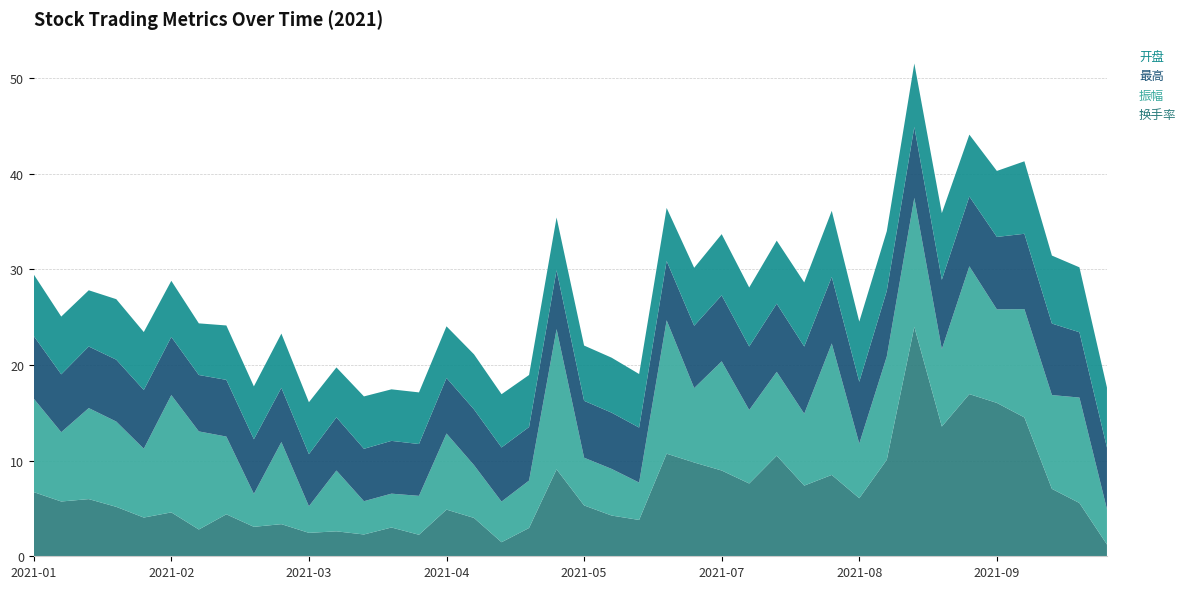

Reading left to right, list all the values displayed in this chart.

换手率: 2021-01-08=6.7	2021-01-15=5.7	2021-01-22=6.0	2021-01-29=5.2	2021-02-05=4.0	2021-02-10=4.6	2021-02-19=2.8	2021-02-26=4.4	2021-03-05=3.1	2021-03-12=3.4	2021-03-19=2.5	2021-03-26=2.6	2021-04-02=2.3	2021-04-09=3.0	2021-04-16=2.2	2021-04-23=4.9	2021-04-30=4.0	2021-05-07=1.5	2021-05-14=3.0	2021-05-21=9.1	2021-05-28=5.3	2021-06-04=4.3	2021-06-11=3.8	2021-06-18=10.7	2021-06-25=9.8	2021-07-02=9.0	2021-07-09=7.6	2021-07-16=10.5	2021-07-23=7.4	2021-07-30=8.5	2021-08-06=6.1	2021-08-13=10.1	2021-08-20=24.0	2021-08-27=13.6	2021-09-03=17.0	2021-09-10=16.0	2021-09-17=14.5	2021-09-24=7.0	2021-09-30=5.6	2021-10-08=1.2
振幅: 2021-01-08=9.8	2021-01-15=7.2	2021-01-22=9.5	2021-01-29=8.9	2021-02-05=7.2	2021-02-10=12.3	2021-02-19=10.3	2021-02-26=8.1	2021-03-05=3.5	2021-03-12=8.6	2021-03-19=2.8	2021-03-26=6.4	2021-04-02=3.5	2021-04-09=3.5	2021-04-16=4.1	2021-04-23=8.0	2021-04-30=5.5	2021-05-07=4.2	2021-05-14=5.0	2021-05-21=14.7	2021-05-28=5.0	2021-06-04=4.9	2021-06-11=3.9	2021-06-18=13.9	2021-06-25=7.8	2021-07-02=11.4	2021-07-09=7.7	2021-07-16=8.8	2021-07-23=7.5	2021-07-30=13.8	2021-08-06=5.7	2021-08-13=10.8	2021-08-20=13.5	2021-08-27=8.1	2021-09-03=13.4	2021-09-10=9.8	2021-09-17=11.3	2021-09-24=9.8	2021-09-30=11.0	2021-10-08=3.7
最高: 2021-01-08=6.5	2021-01-15=6.0	2021-01-22=6.4	2021-01-29=6.5	2021-02-05=6.1	2021-02-10=6.1	2021-02-19=5.9	2021-02-26=5.9	2021-03-05=5.7	2021-03-12=5.7	2021-03-19=5.5	2021-03-26=5.6	2021-04-02=5.5	2021-04-09=5.5	2021-04-16=5.4	2021-04-23=5.8	2021-04-30=5.8	2021-05-07=5.7	2021-05-14=5.6	2021-05-21=6.2	2021-05-28=6.0	2021-06-04=5.9	2021-06-11=5.8	2021-06-18=6.2	2021-06-25=6.5	2021-07-02=6.9	2021-07-09=6.6	2021-07-16=7.1	2021-07-23=7.0	2021-07-30=7.0	2021-08-06=6.5	2021-08-13=6.9	2021-08-20=7.4	2021-08-27=7.3	2021-09-03=7.3	2021-09-10=7.6	2021-09-17=7.9	2021-09-24=7.5	2021-09-30=6.8	2021-10-08=6.4
开盘: 2021-01-08=6.4	2021-01-15=6.0	2021-01-22=5.9	2021-01-29=6.3	2021-02-05=6.1	2021-02-10=5.9	2021-02-19=5.4	2021-02-26=5.7	2021-03-05=5.5	2021-03-12=5.7	2021-03-19=5.4	2021-03-26=5.2	2021-04-02=5.5	2021-04-09=5.4	2021-04-16=5.4	2021-04-23=5.4	2021-04-30=5.8	2021-05-07=5.6	2021-05-14=5.4	2021-05-21=5.5	2021-05-28=5.8	2021-06-04=5.8	2021-06-11=5.6	2021-06-18=5.5	2021-06-25=6.1	2021-07-02=6.4	2021-07-09=6.2	2021-07-16=6.6	2021-07-23=6.7	2021-07-30=6.9	2021-08-06=6.3	2021-08-13=6.2	2021-08-20=6.6	2021-08-27=7.0	2021-09-03=6.5	2021-09-10=6.9	2021-09-17=7.6	2021-09-24=7.1	2021-09-30=6.8	2021-10-08=6.3